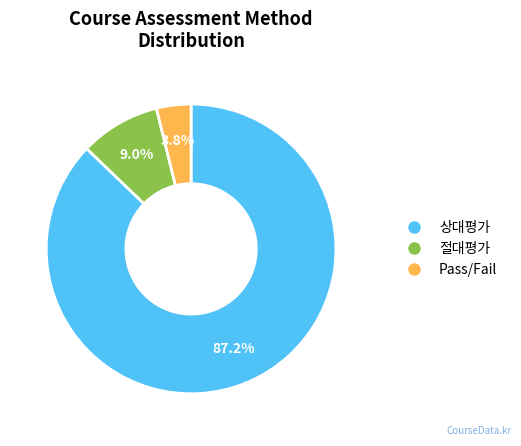

Which category accounts for the majority?

상대평가